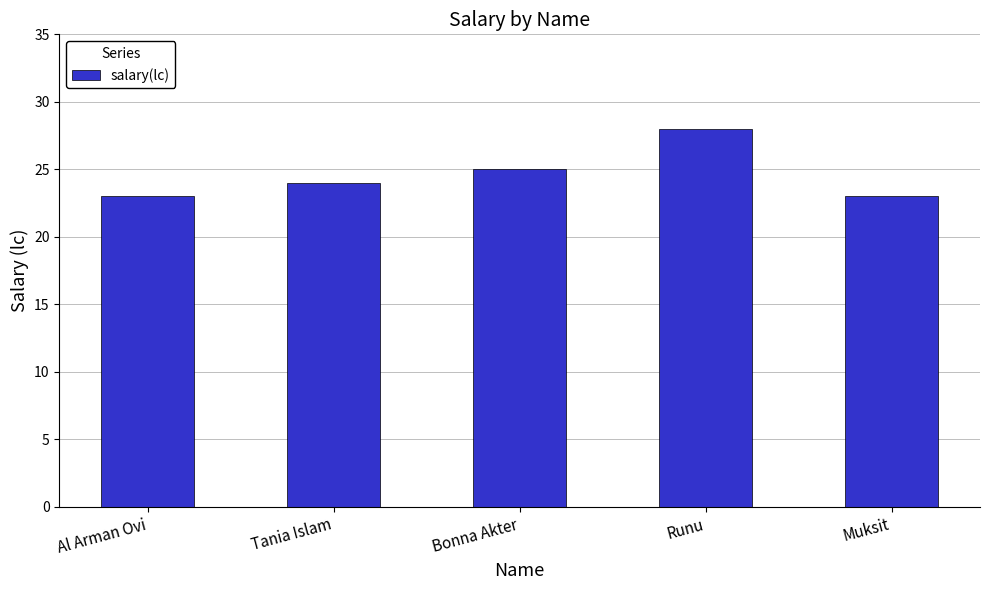

Count the number of data series in this chart.

1